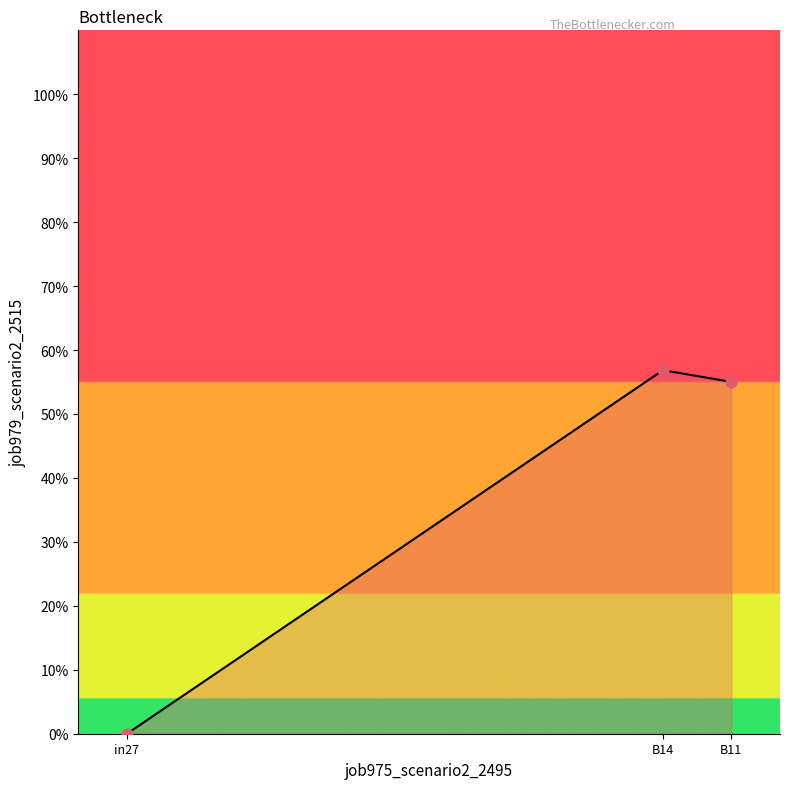

Is the value of job979_scenario2_2515_line at B14 greater than the value of job979_scenario2_2515_points at B11?

Yes